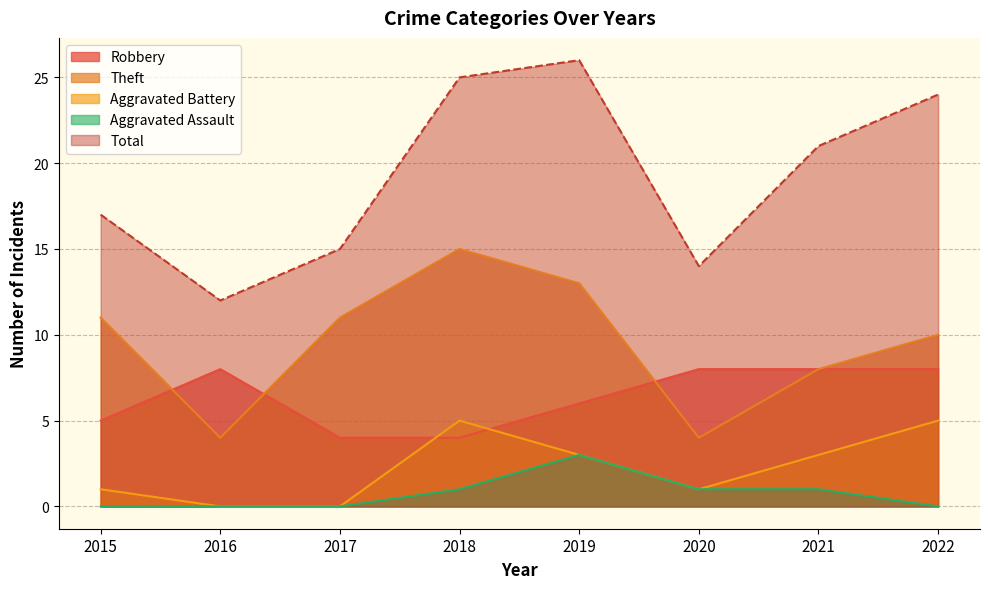

Which category has the highest value in the Theft series?

2018